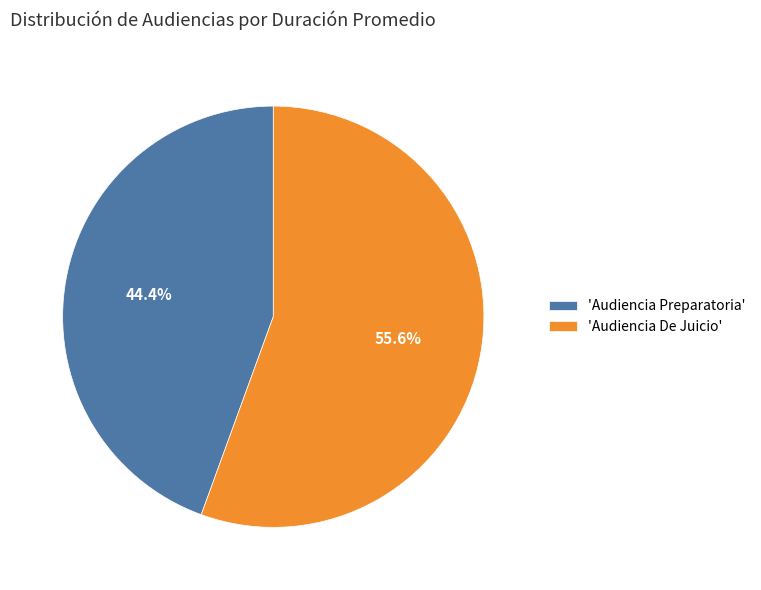

Is the sum of 'Audiencia Preparatoria' and 'Audiencia De Juicio' greater than half?

Yes